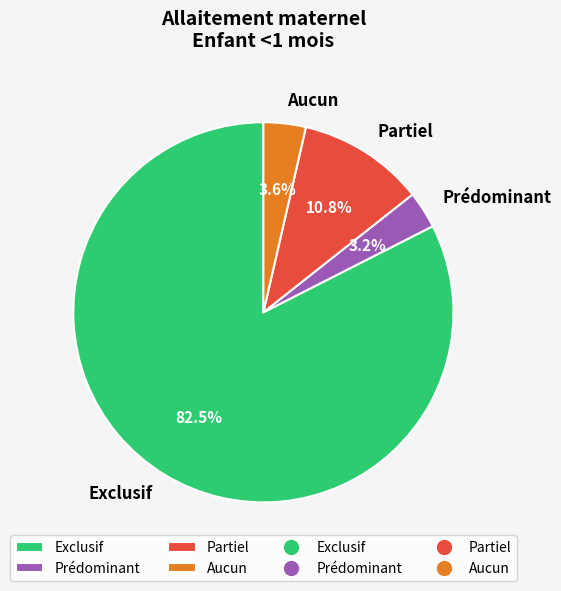

Which category has the biggest portion of the pie?

Exclusif